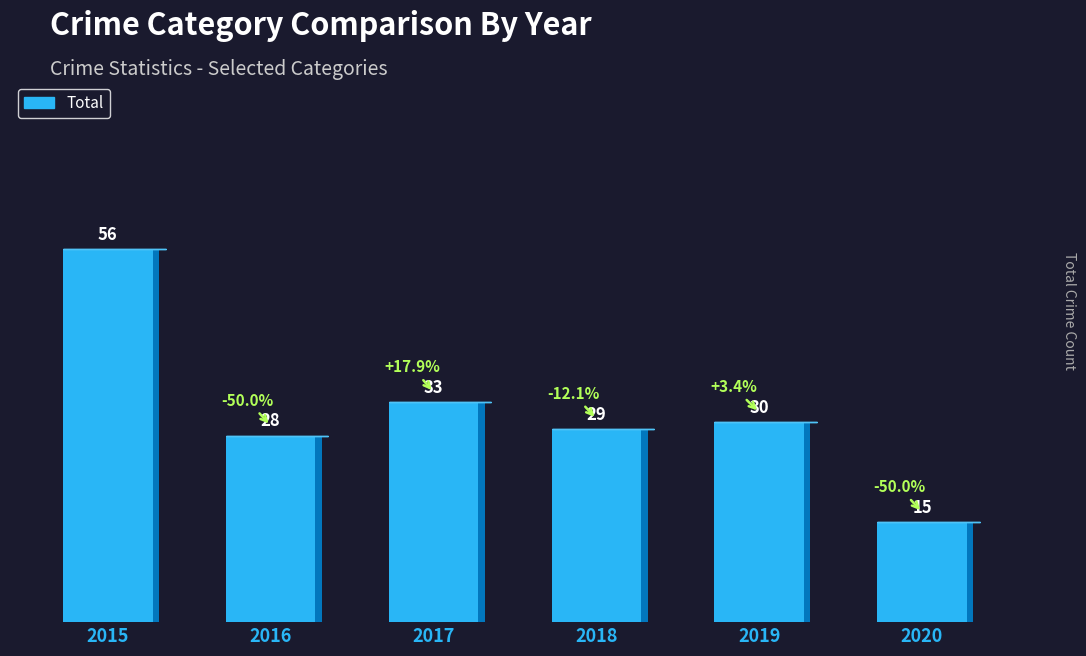

At which label does Total first exceed 30?

2015